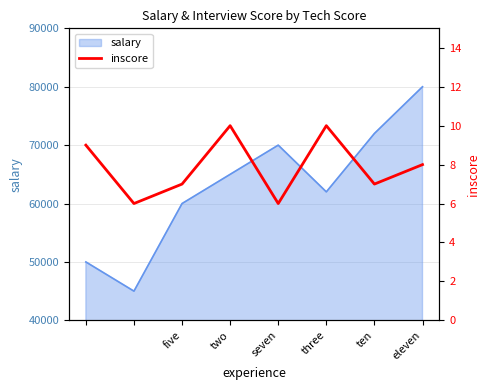

True or false: salary has a value of 72000 at ten.

True